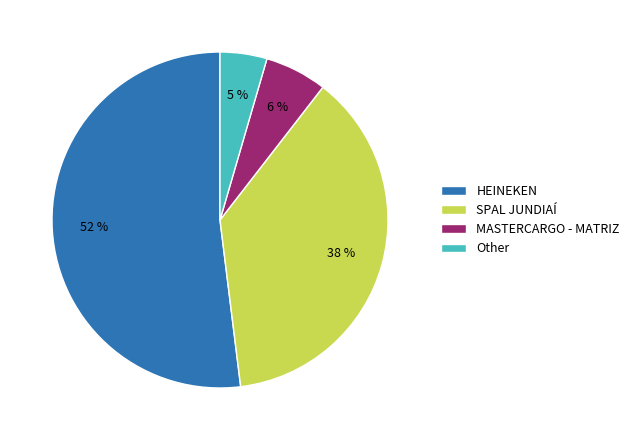

Is HEINEKEN the majority of the pie?

Yes